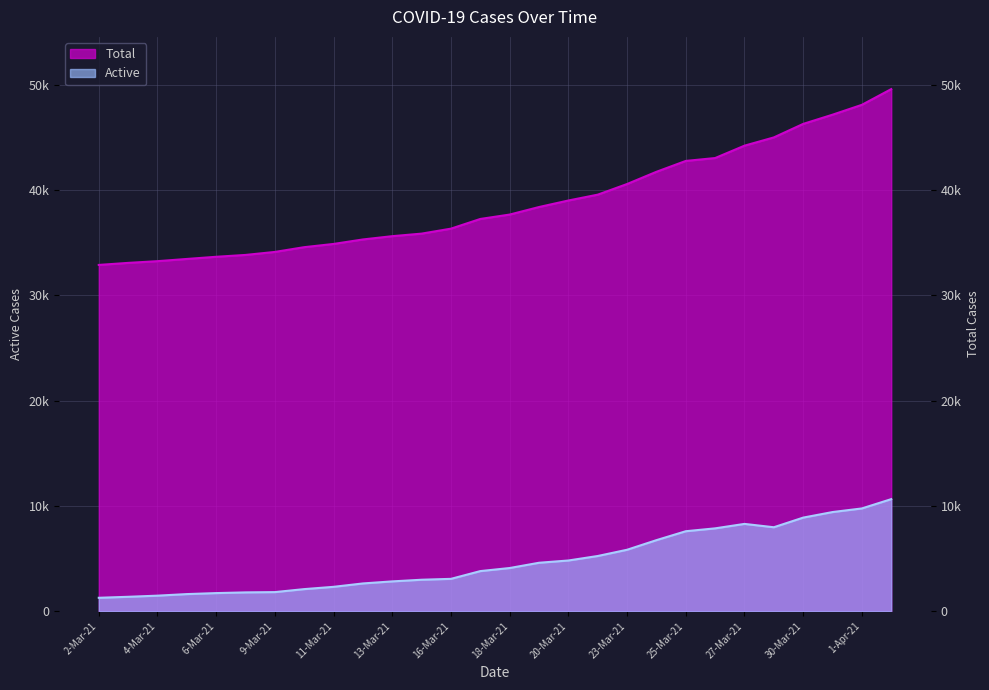

Rank the categories by Total value from lowest to highest.

2-Mar-21, 3-Mar-21, 4-Mar-21, 5-Mar-21, 6-Mar-21, 7-Mar-21, 9-Mar-21, 10-Mar-21, 11-Mar-21, 12-Mar-21, 13-Mar-21, 14-Mar-21, 16-Mar-21, 17-Mar-21, 18-Mar-21, 19-Mar-21, 20-Mar-21, 21-Mar-21, 23-Mar-21, 24-Mar-21, 25-Mar-21, 26-Mar-21, 27-Mar-21, 28-Mar-21, 30-Mar-21, 31-Mar-21, 1-Apr-21, 2-Apr-21